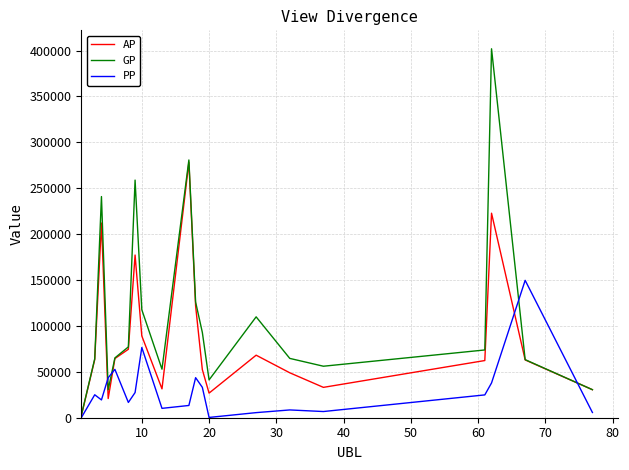

Rank the series by their average value, from highest to lowest.

GP, AP, PP